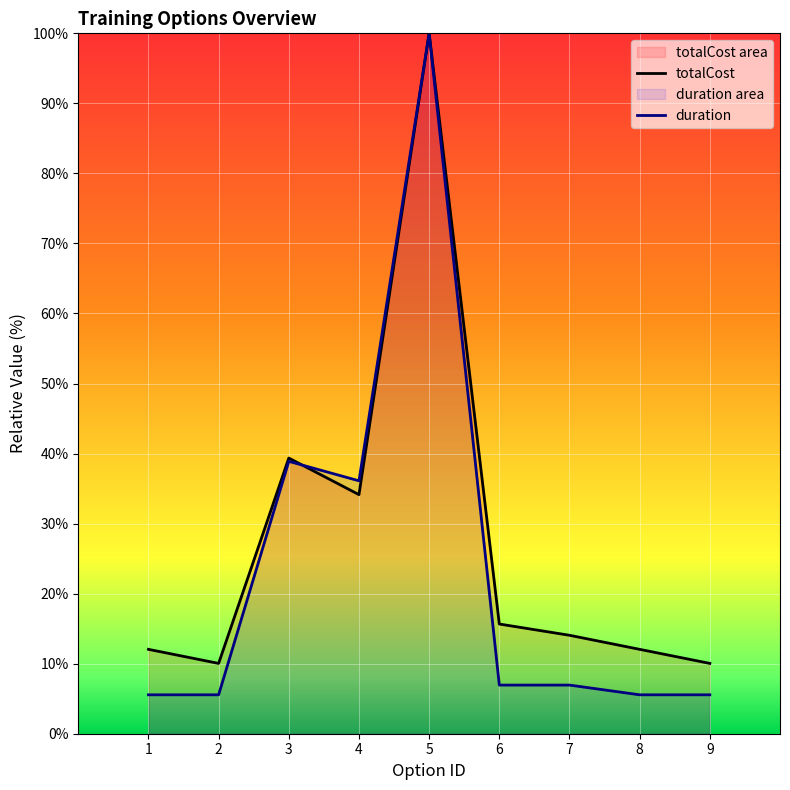

How many values in the duration series are below 6?

4